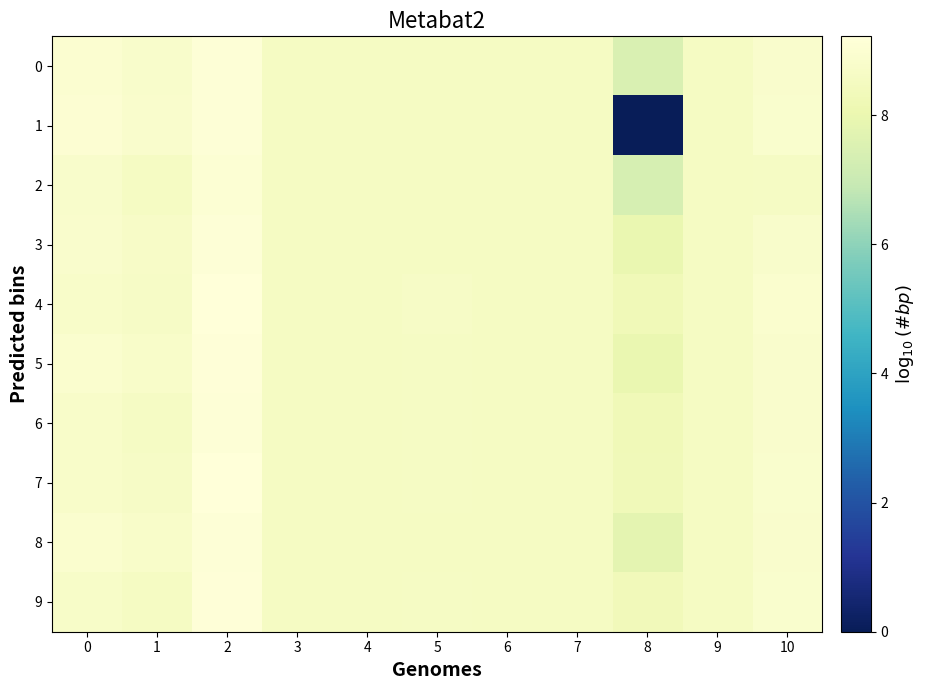

Rank the series at 1 from lowest to highest value.

9, 2, 6, 7, 4, 3, 5, 8, 0, 1